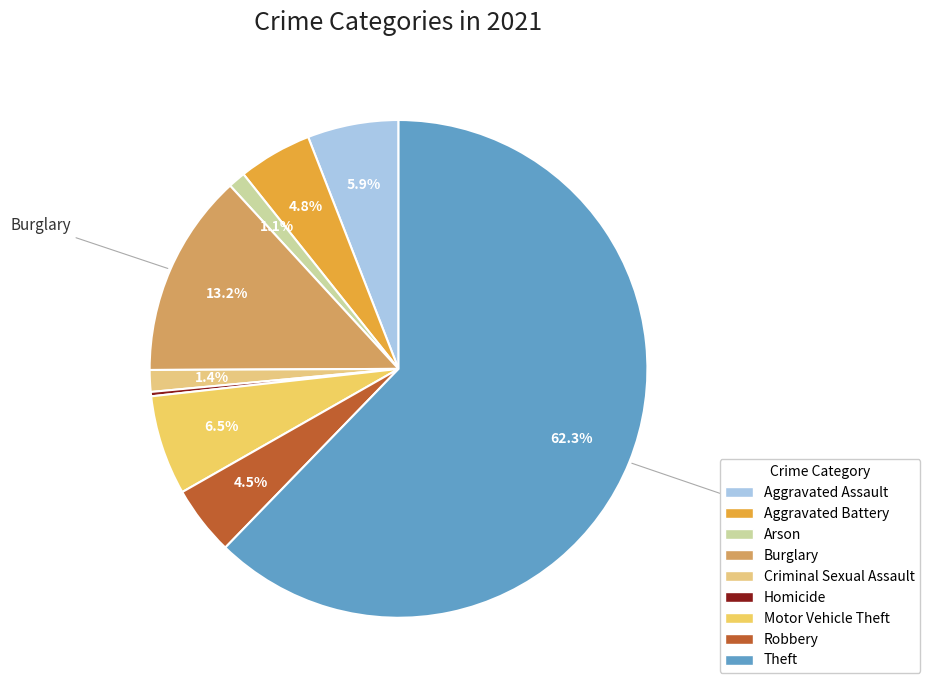

Does any single category account for the majority?

Yes